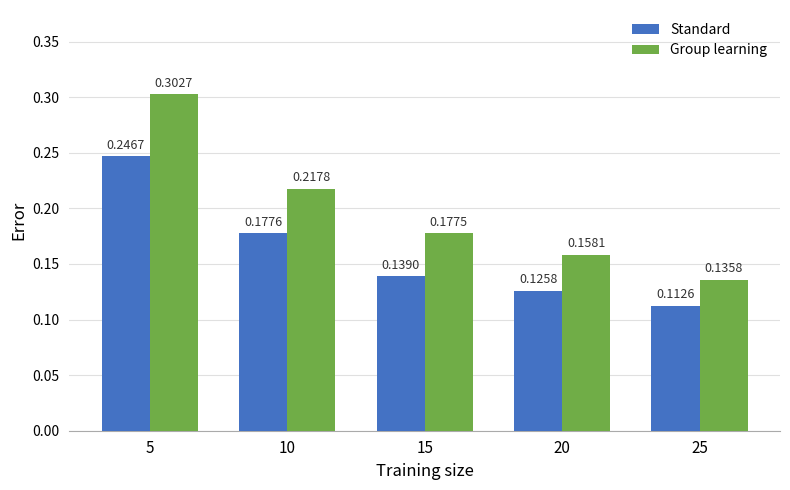

Between 20 and 25, which series saw the biggest shift?

Group learning